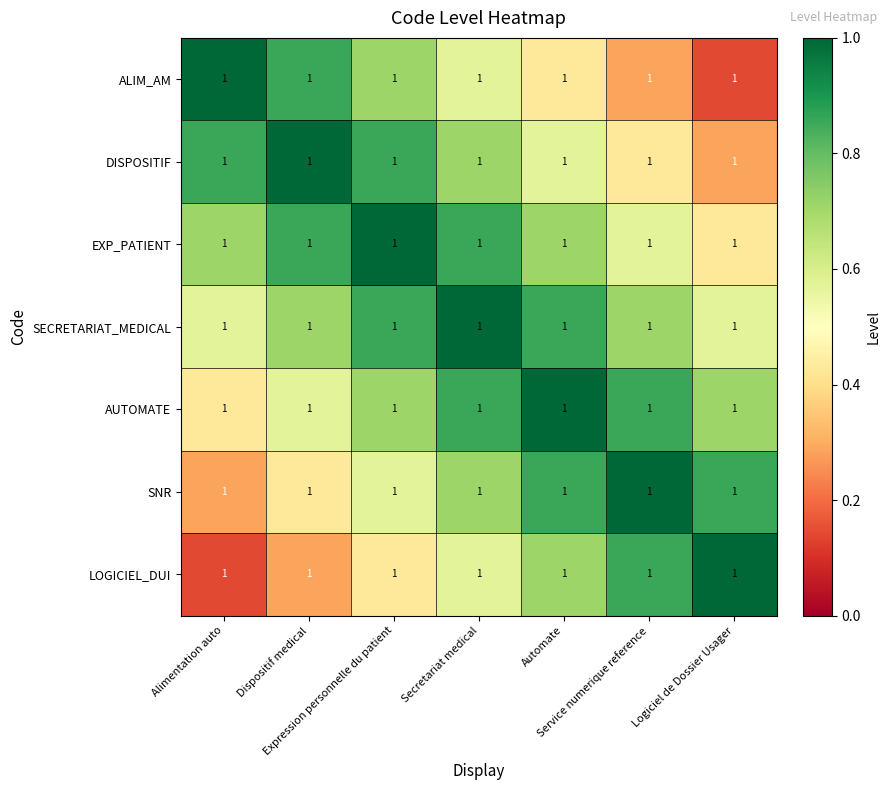

What is the spread (max minus min) of values at Secretariat medical?

0.4